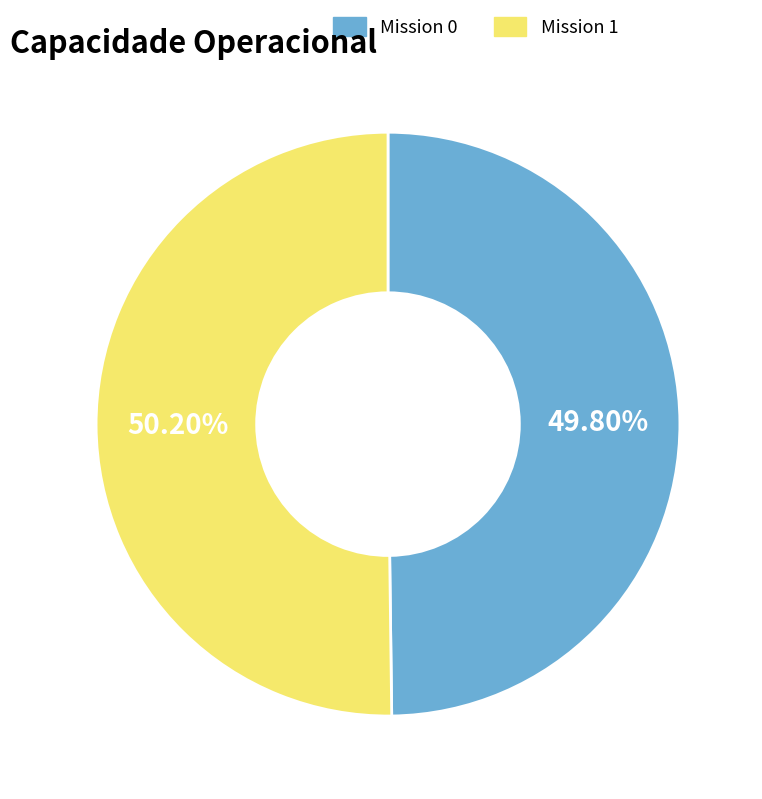

Is the sum of Mission 0 and Mission 1 greater than half?

Yes